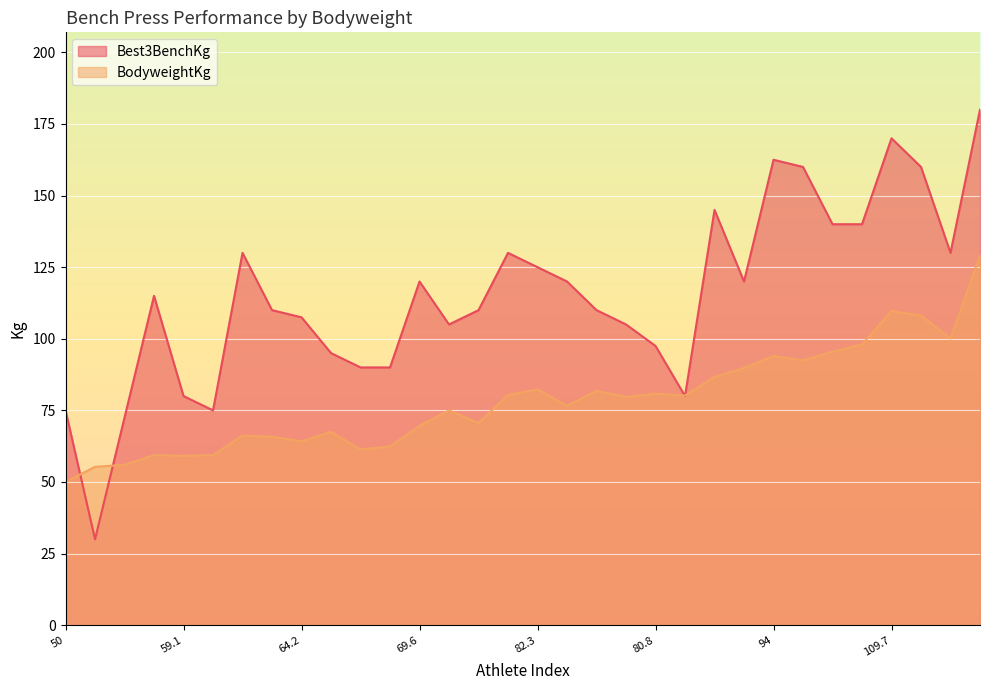

How many values in the Best3BenchKg series are below 115?

16